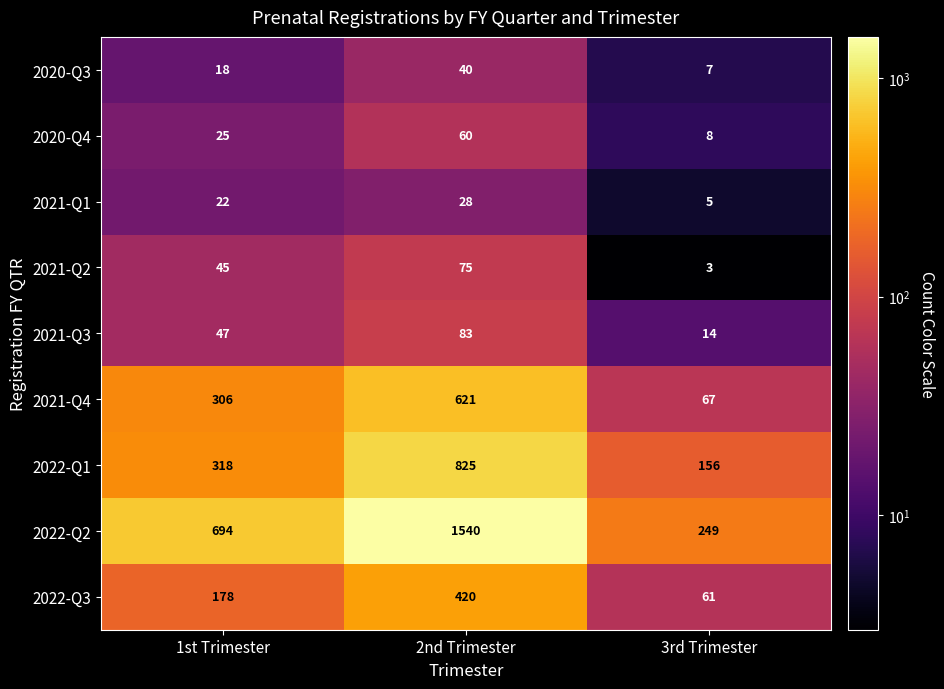

Between 1st Trimester and 3rd Trimester, which series saw the biggest shift?

2022-Q2